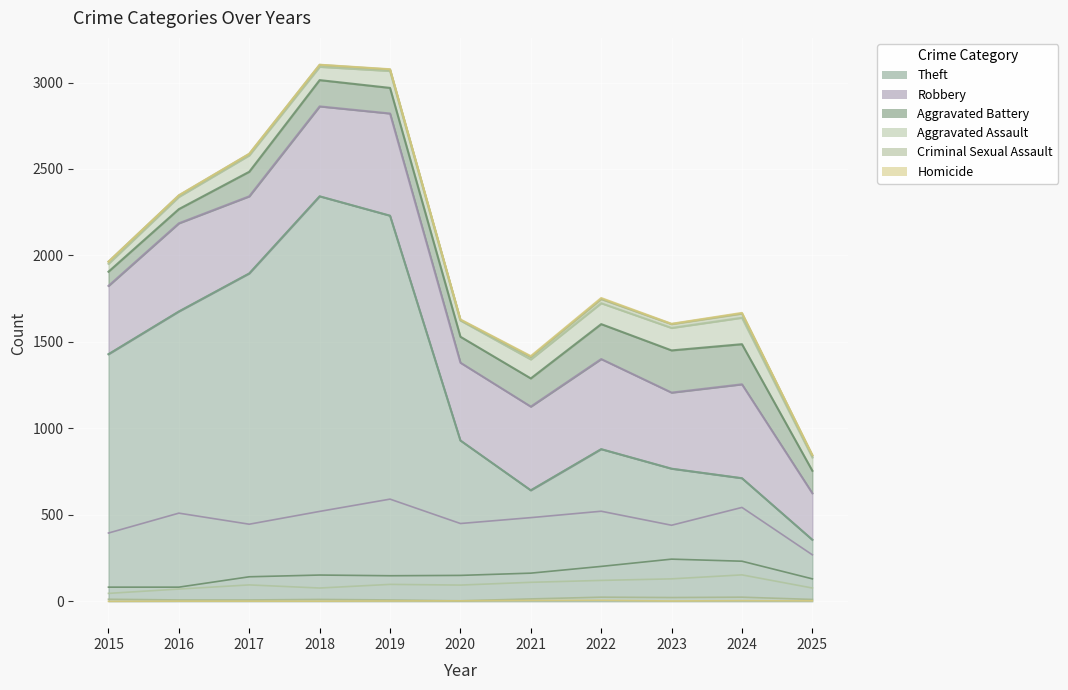

True or false: Aggravated Assault and Aggravated Battery intersect in this chart.

False